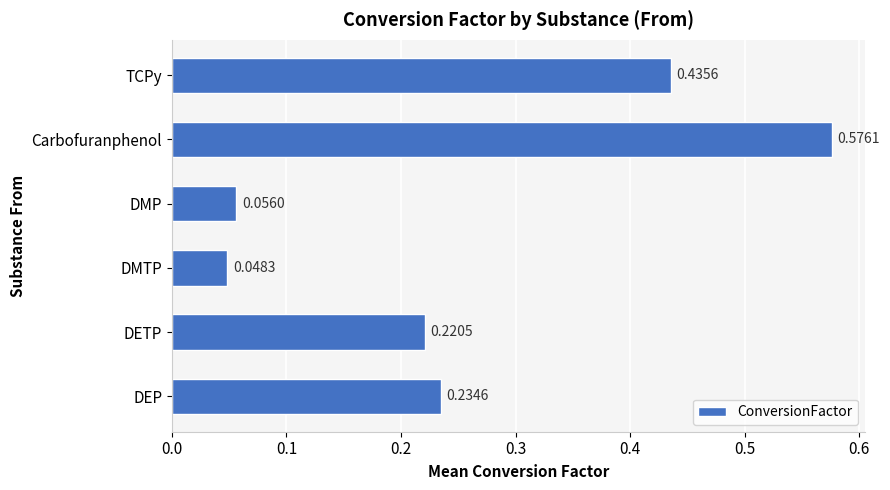

List the labels in order of value, largest first.

Carbofuranphenol, TCPy, DEP, DETP, DMP, DMTP